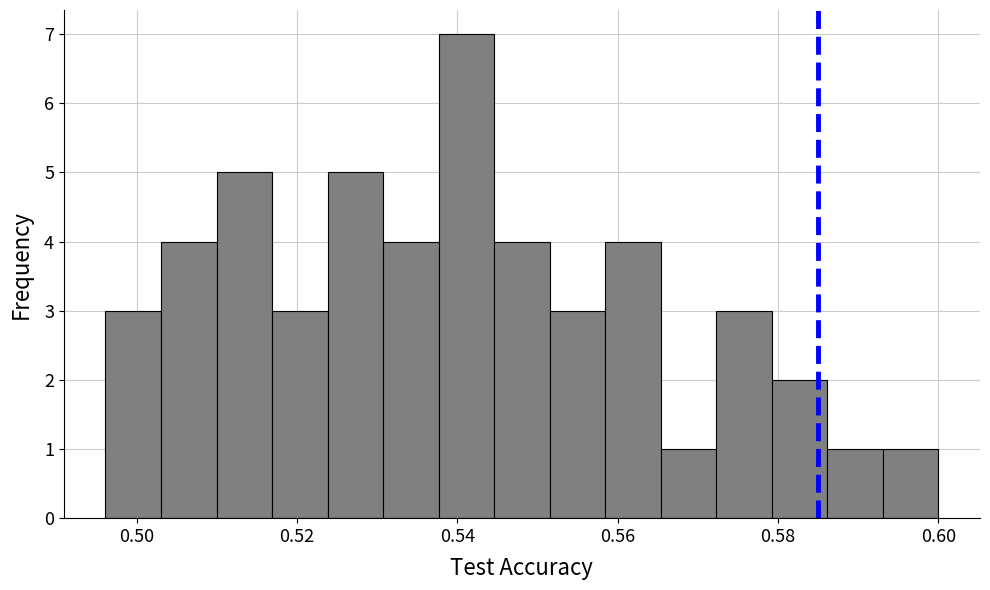

Around what value on the x-axis is the tallest bar? Give the approximate position of its centre, as read against the axis.

0.542